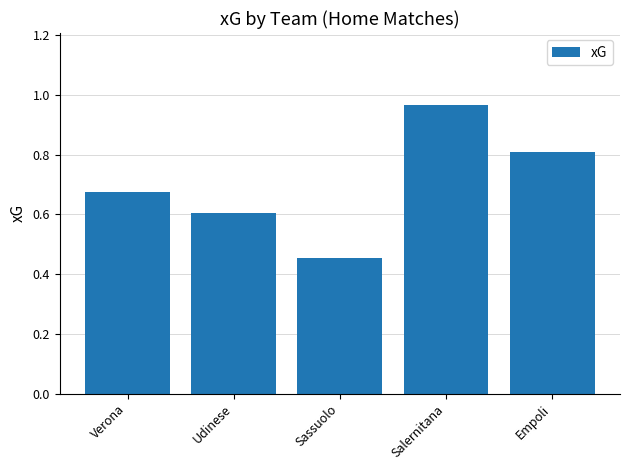

What is the difference between the maximum and second lowest values?

0.4